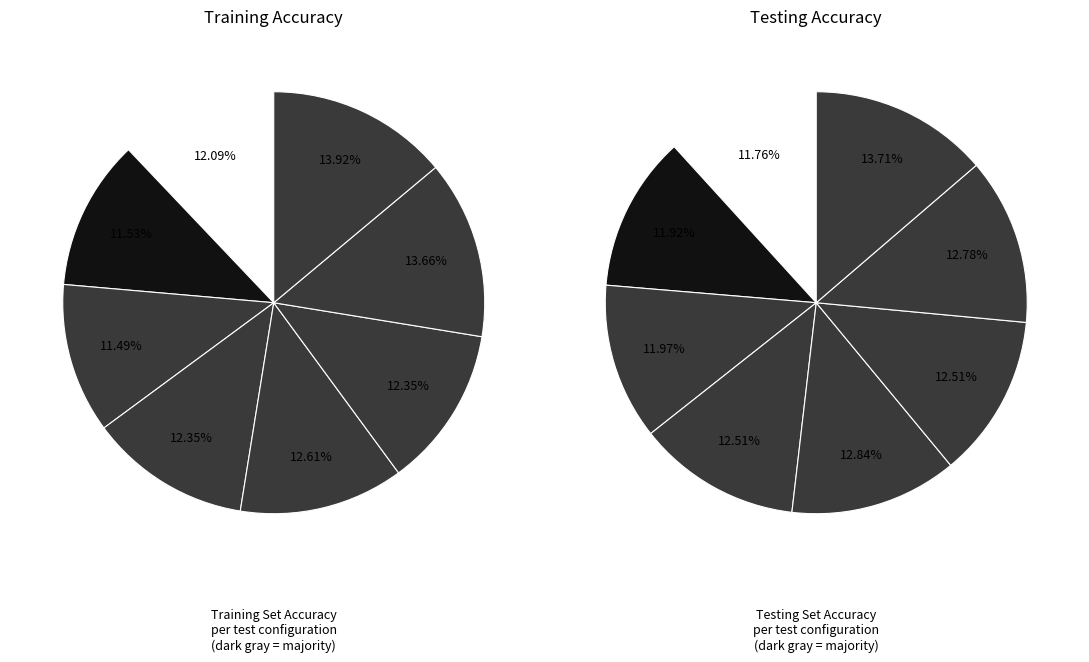

Rank the series at #5 from lowest to highest value.

Testing Set Accuracy, Training Set Accuracy